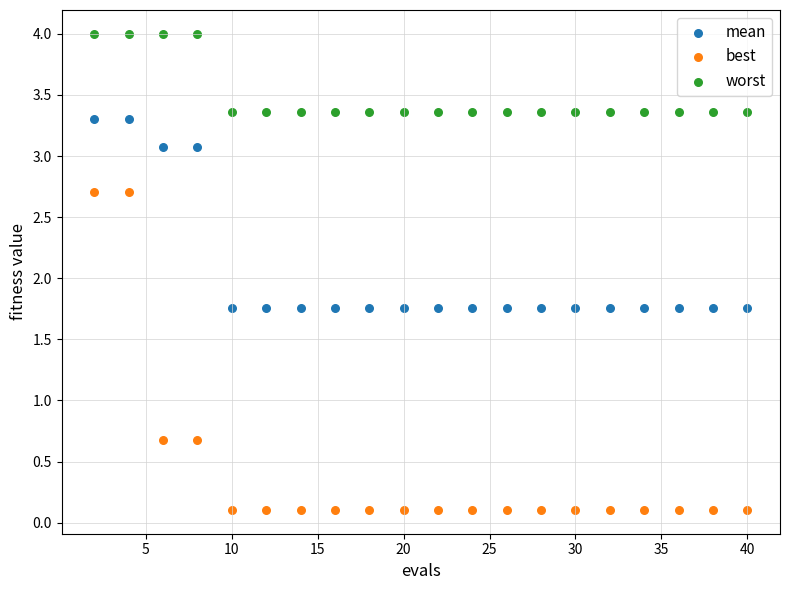

Which series reaches the minimum Y coordinate?

best